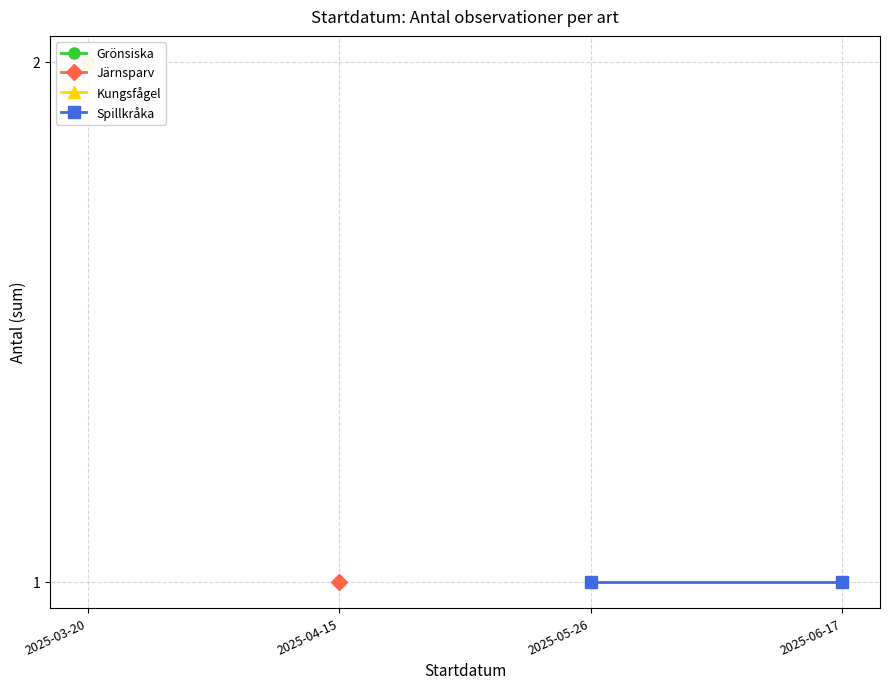

How many interior local peaks (higher than both neighbors) does the data have?

1